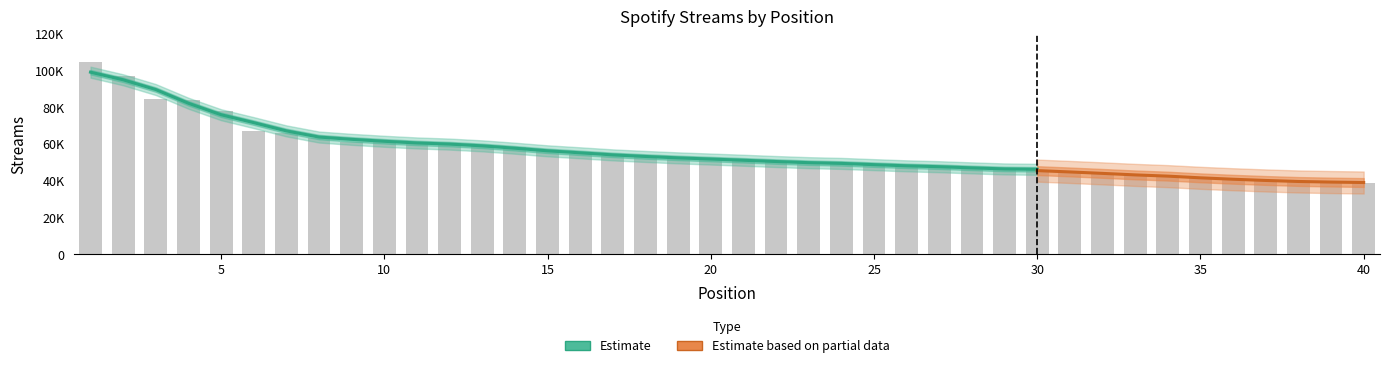

Does the chart contain any negative values?

No